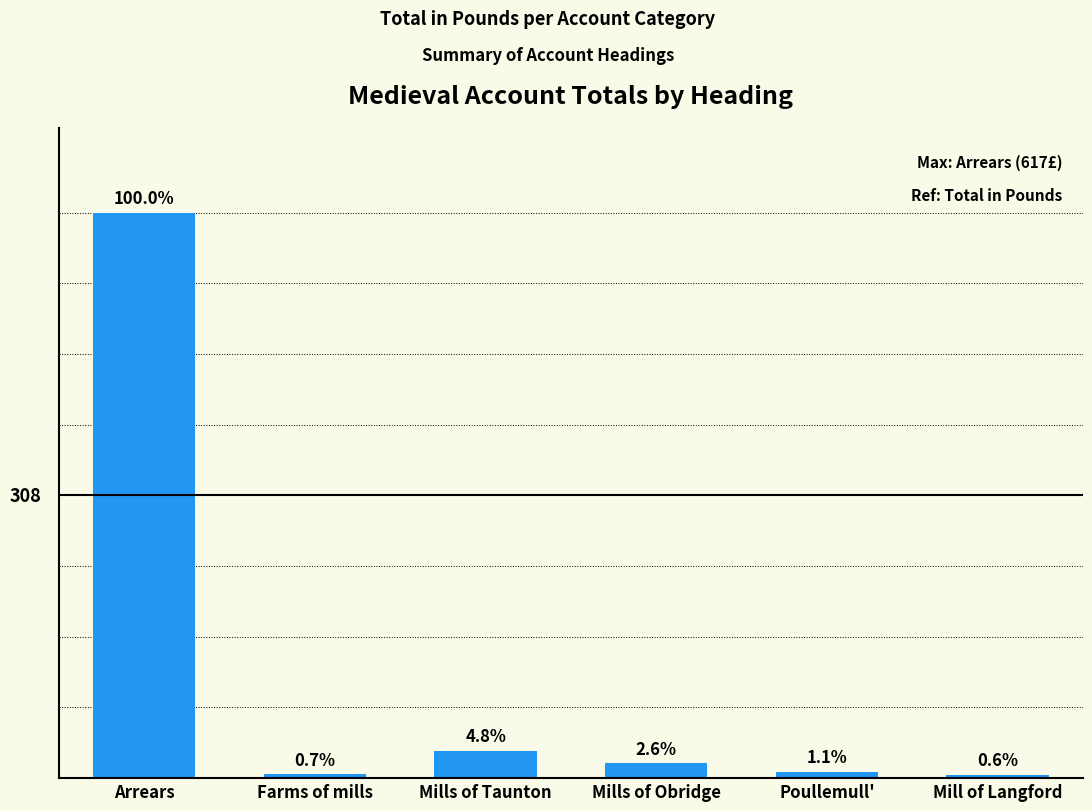

At which category does the chart reach its peak across all series?

Arrears